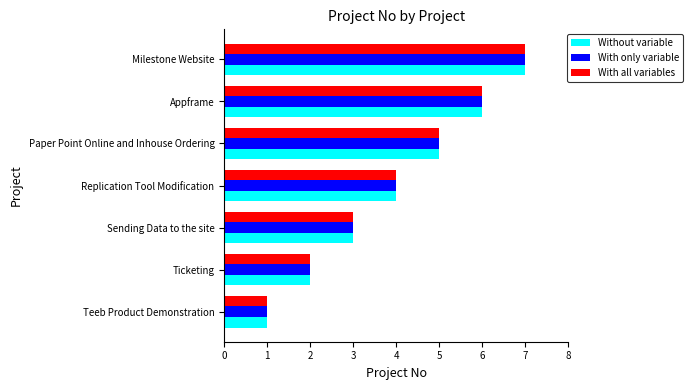

What is the difference between the second highest and second lowest values in the With all variables series?

4